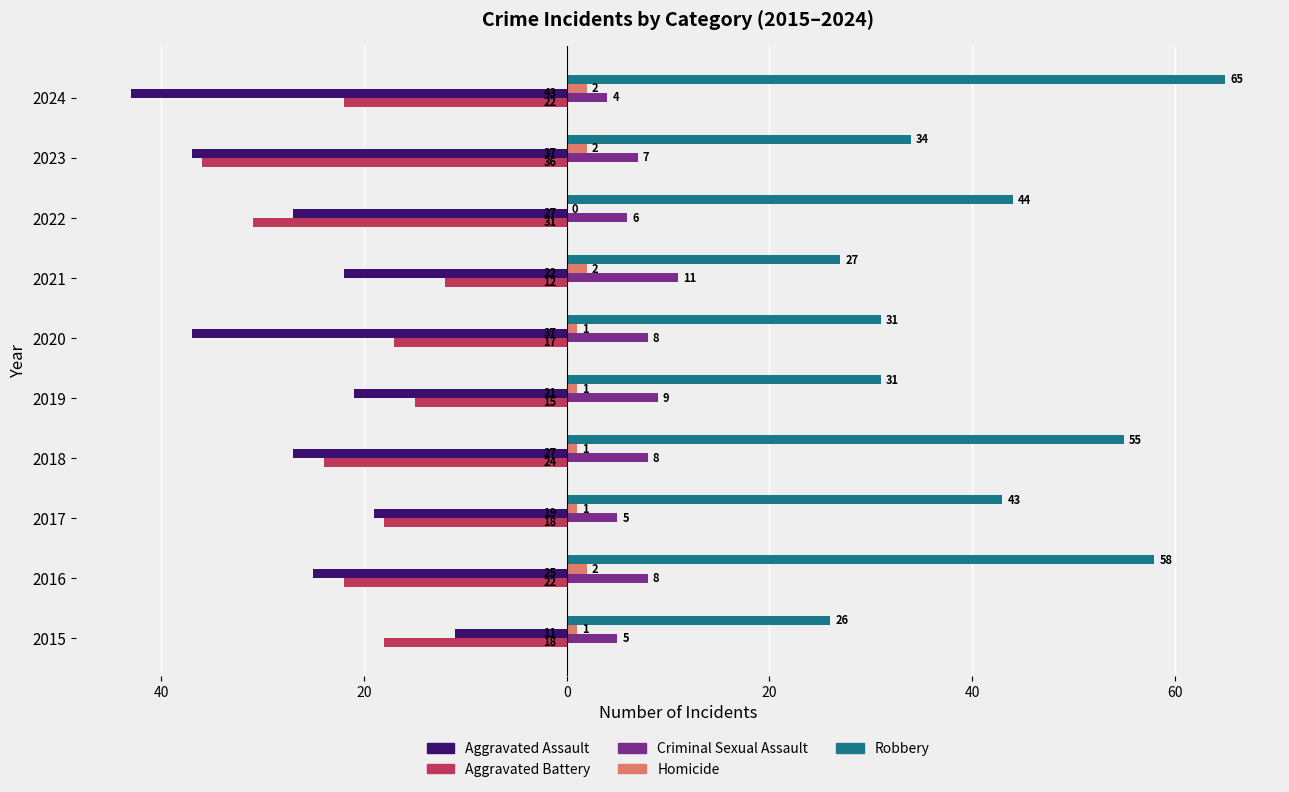

Reading left to right, extract all data points from this chart.

Aggravated Assault: -11	-25	-19	-27	-21	-37	-22	-27	-37	-43
Aggravated Battery: -18	-22	-18	-24	-15	-17	-12	-31	-36	-22
Criminal Sexual Assault: 5	8	5	8	9	8	11	6	7	4
Homicide: 1	2	1	1	1	1	2	0	2	2
Robbery: 26	58	43	55	31	31	27	44	34	65